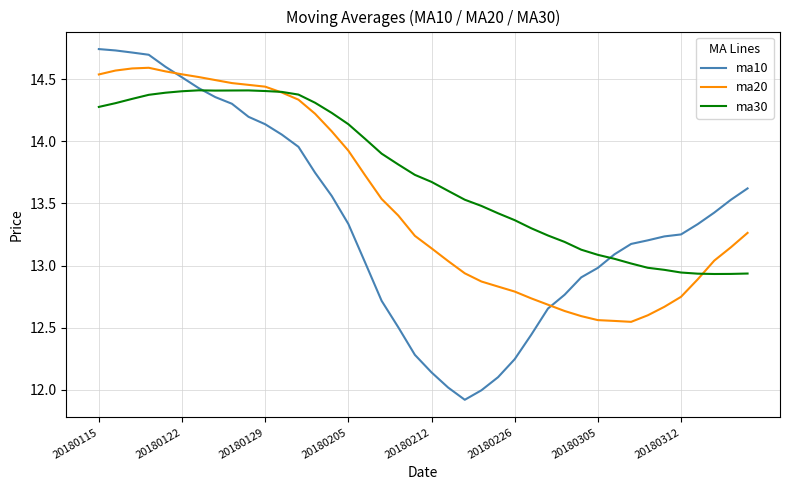

Is this an area chart (filled region under the line)?

No